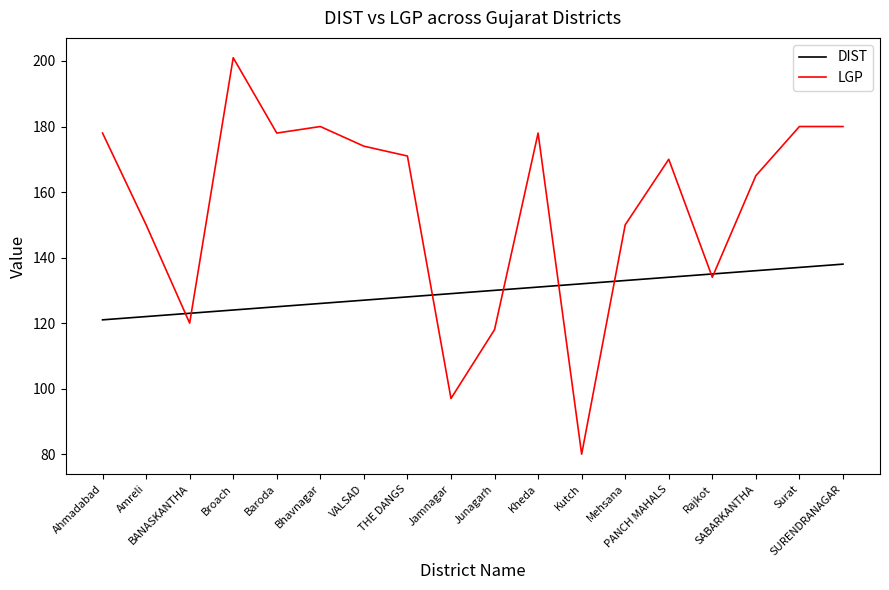

List the series in order of their overall mean, lowest first.

DIST, LGP